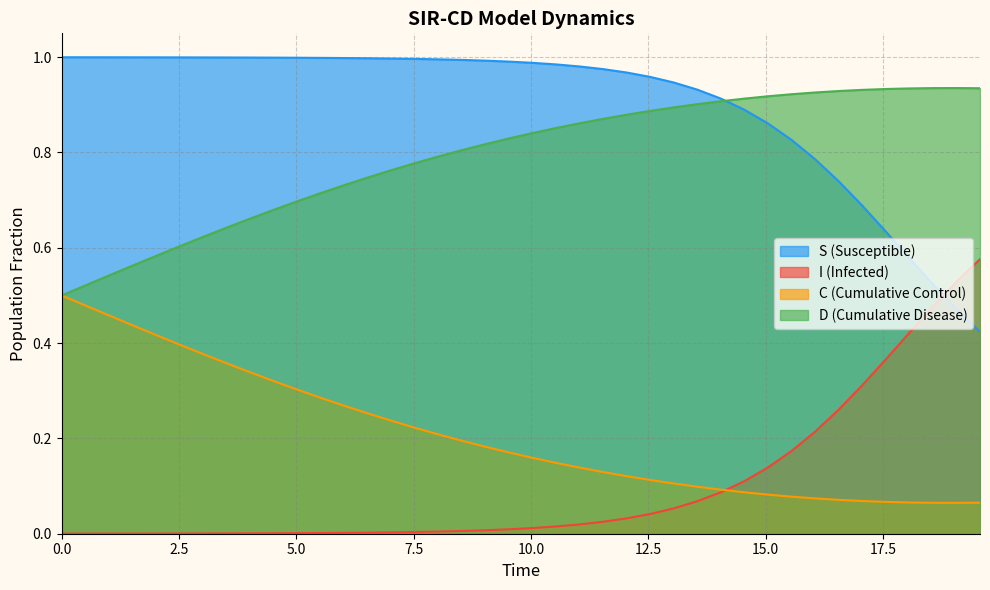

True or false: D (Cumulative Disease) and I (Infected) cross at least once.

False